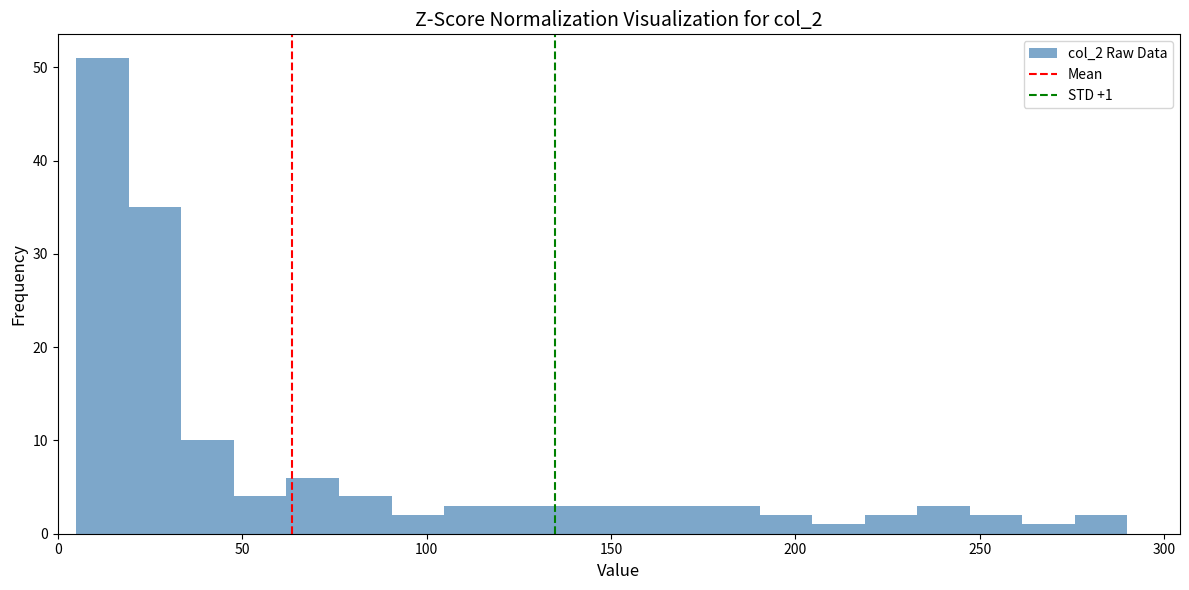

Around what value on the x-axis is the tallest bar? Give the approximate position of its centre, as read against the axis.

10